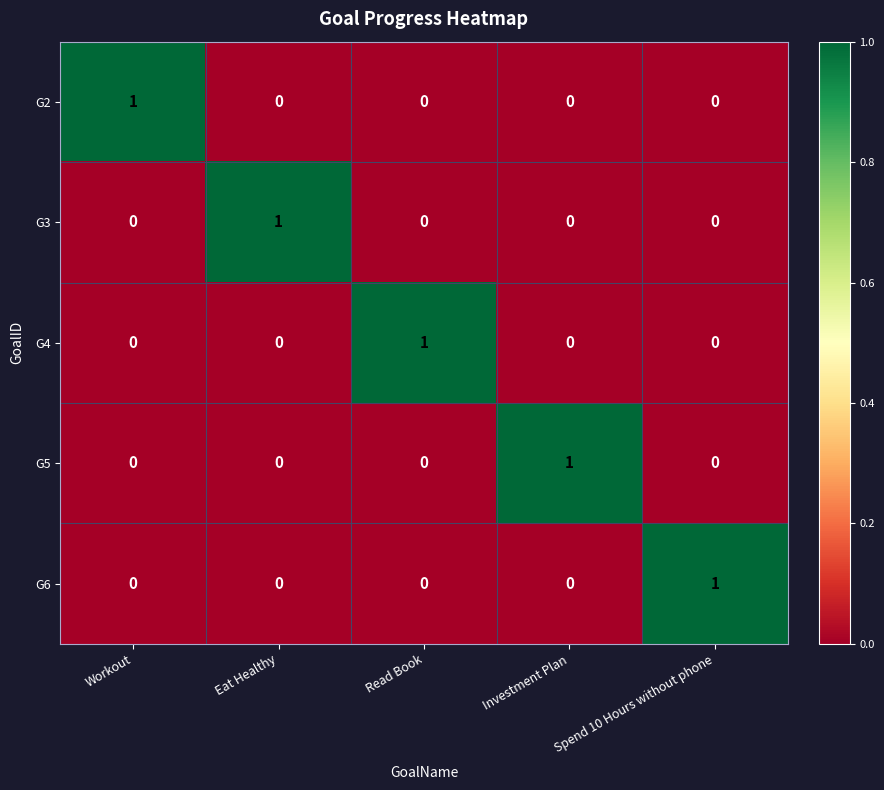

Count the G6 values in the range 0 to 1.

5